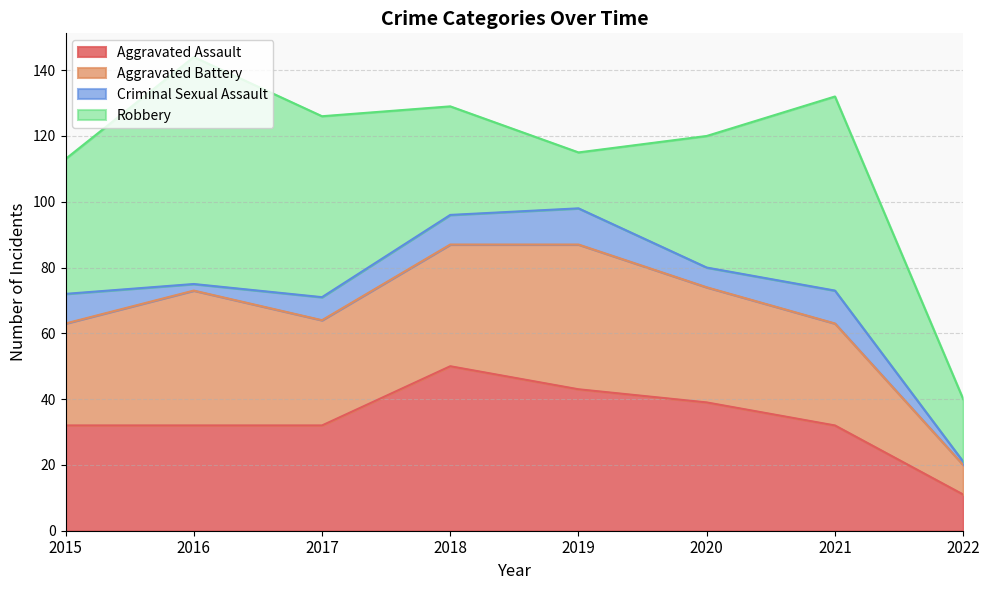

What is the smallest value displayed?

1